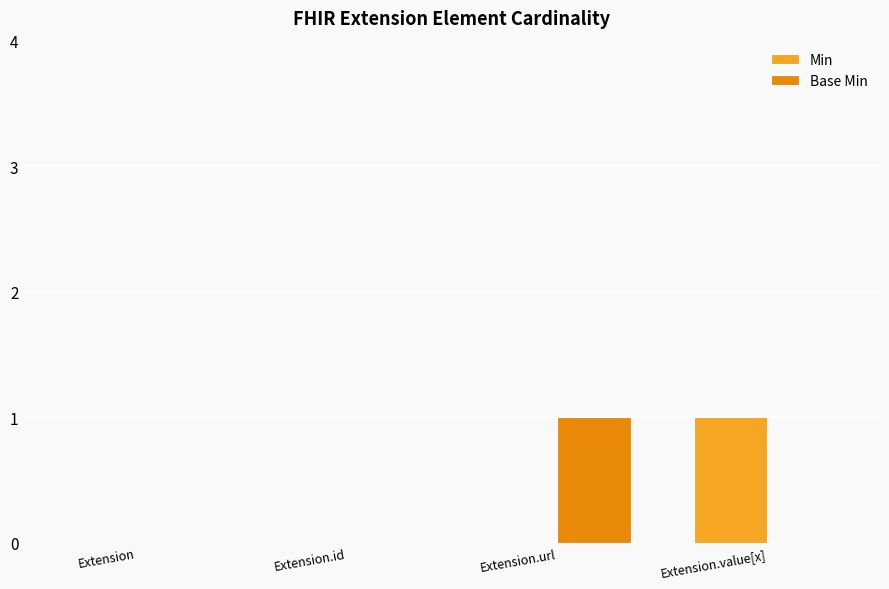

True or false: Base Min has a value of 0 at Extension.id.

True